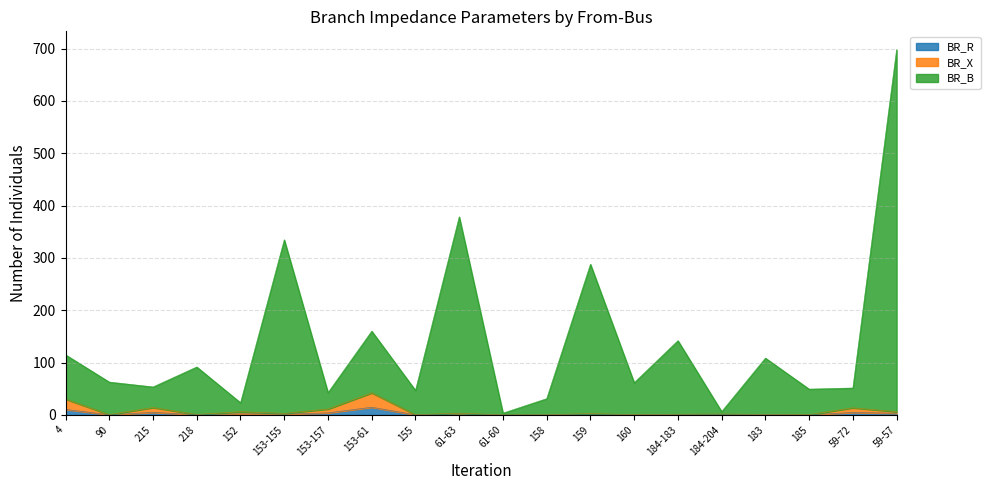

True or false: BR_X and BR_B intersect in this chart.

False